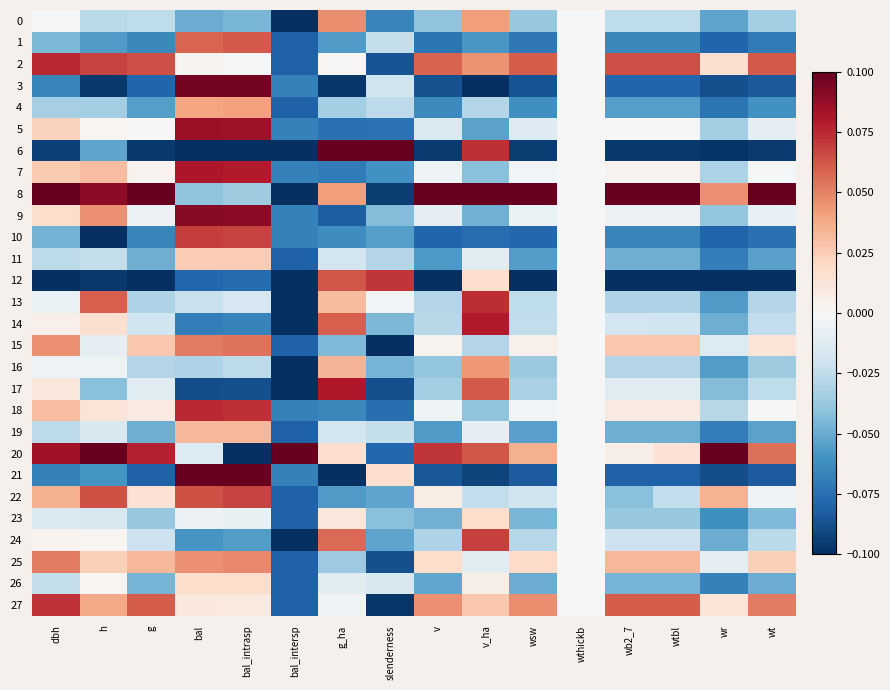

Which series has the widest spread of values?

6